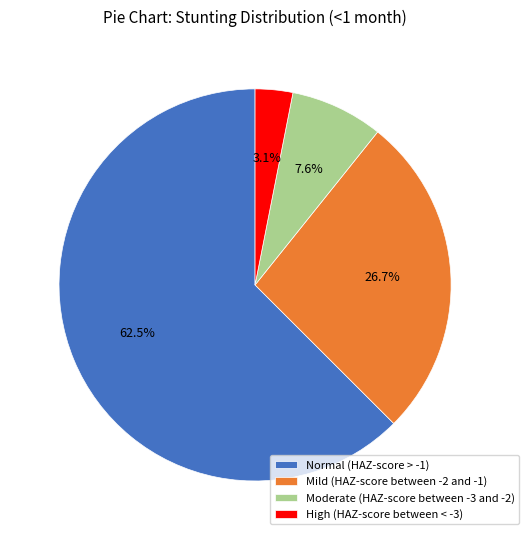

Between Mild (HAZ-score between -2 and -1) and Moderate (HAZ-score between -3 and -2), which is larger?

Mild (HAZ-score between -2 and -1)